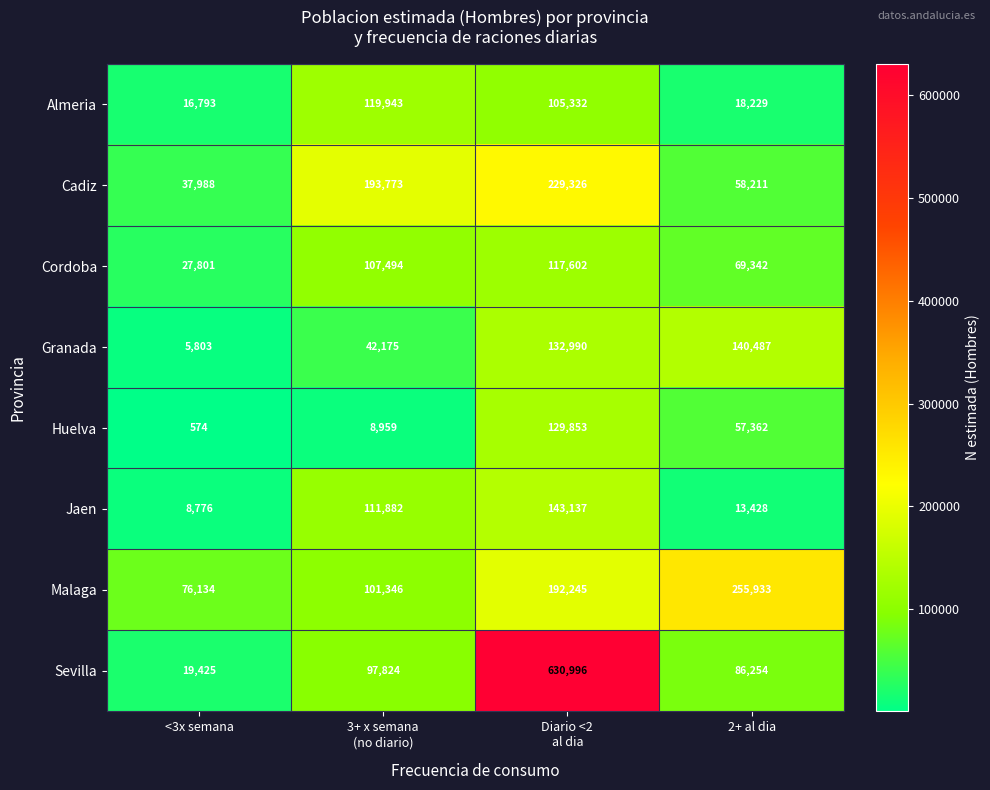

Which series has the largest range (max minus min)?

Sevilla